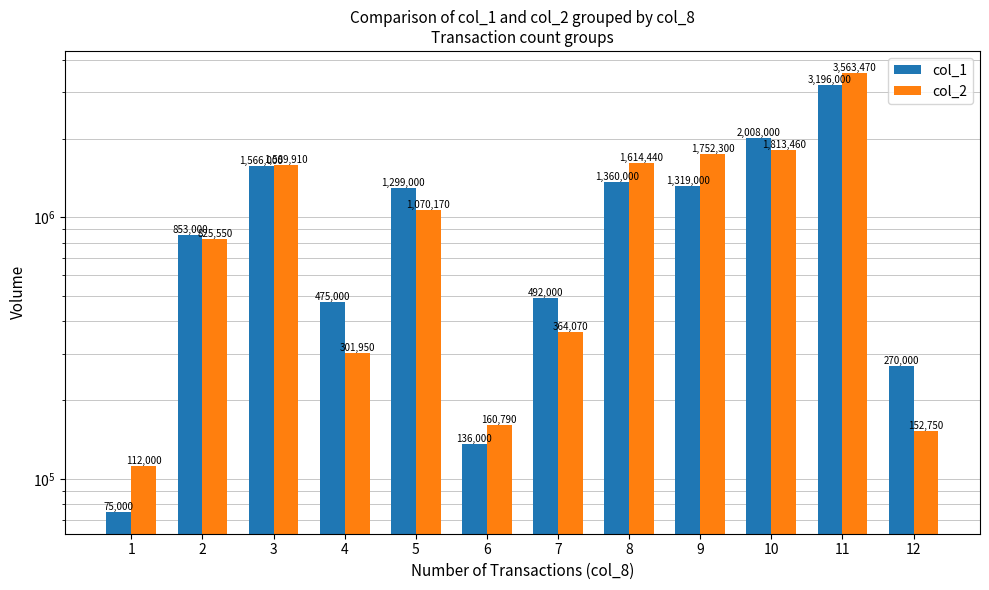

Reading left to right, list all the values displayed in this chart.

col_1: 75000	853000	1566000	475000	1299000	136000	492000	1360000	1319000	2008000	3196000	270000
col_2: 112000	825550	1589910	301950	1070170	160790	364070	1614440	1752300	1813460	3563470	152750